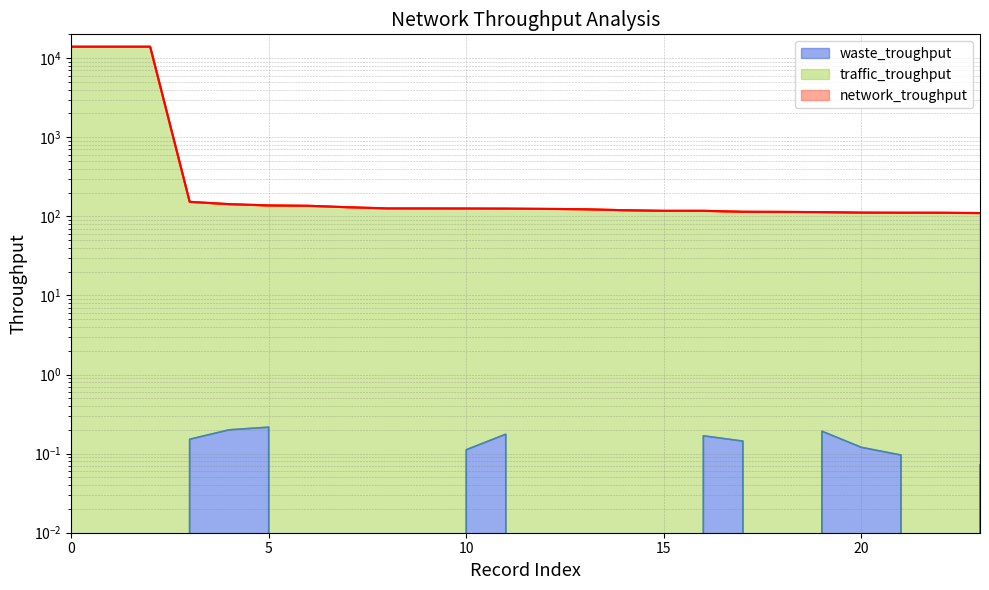

What is the value of the traffic_troughput point at the 23rd from the left?

111.1